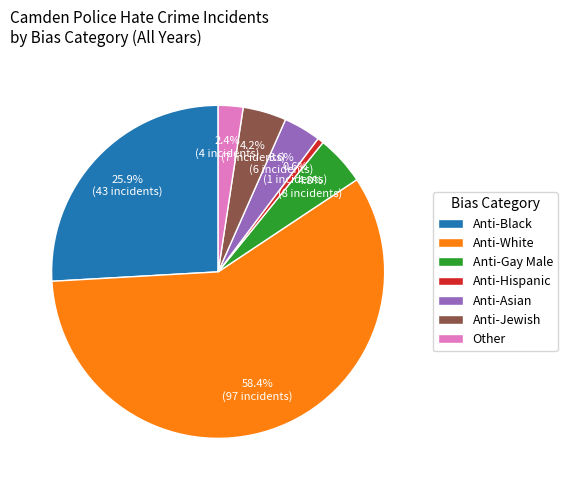

Rank the categories by value from lowest to highest.

Anti-Hispanic, Other, Anti-Asian, Anti-Jewish, Anti-Gay Male, Anti-Black, Anti-White